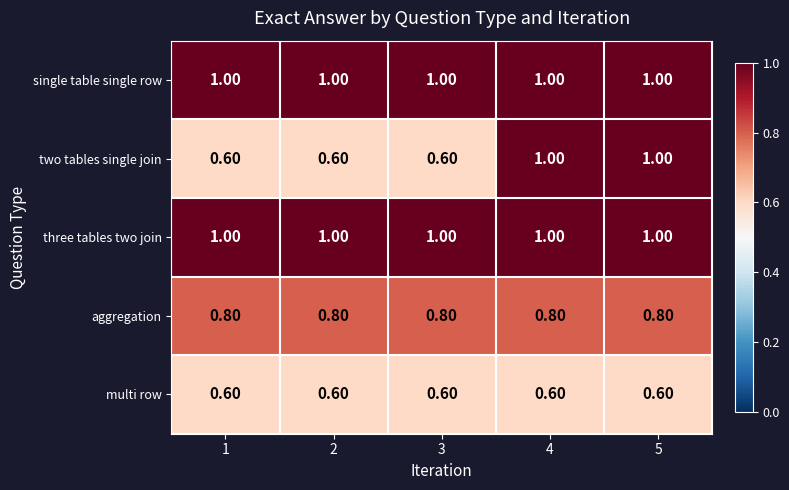

What is the sum of the two tables single join values at 5 and 4?

2.0